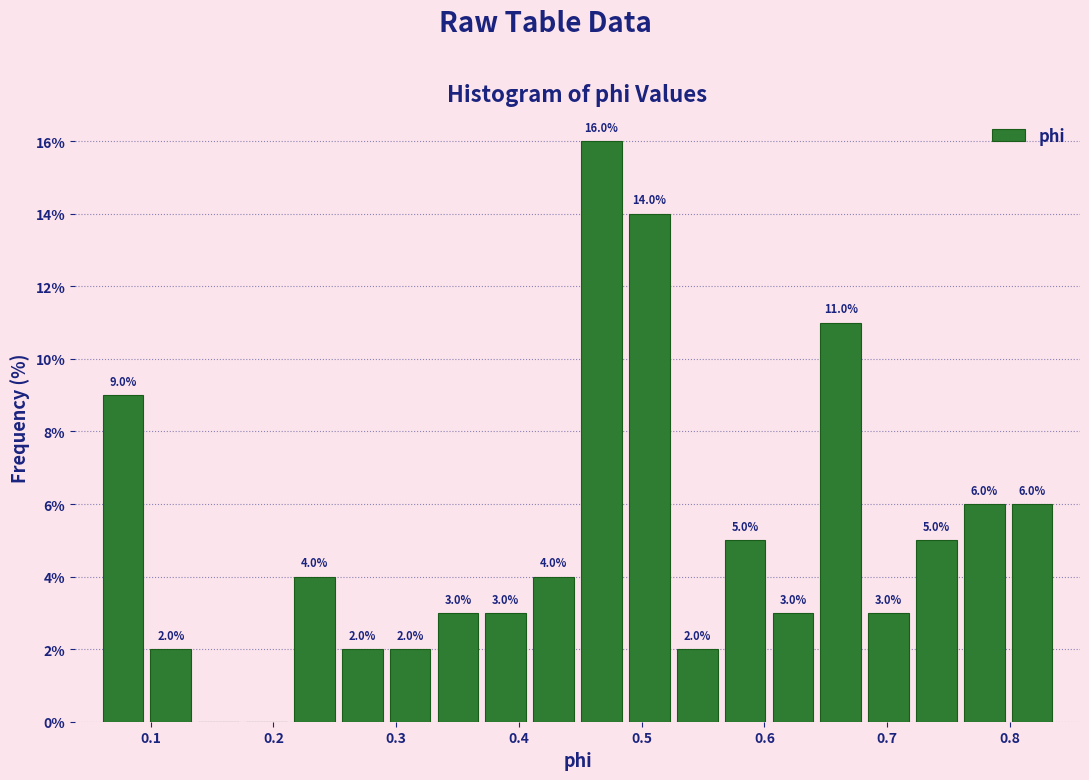

Read against the x-axis, roughly where is the centre of the tallest bar?

0.47